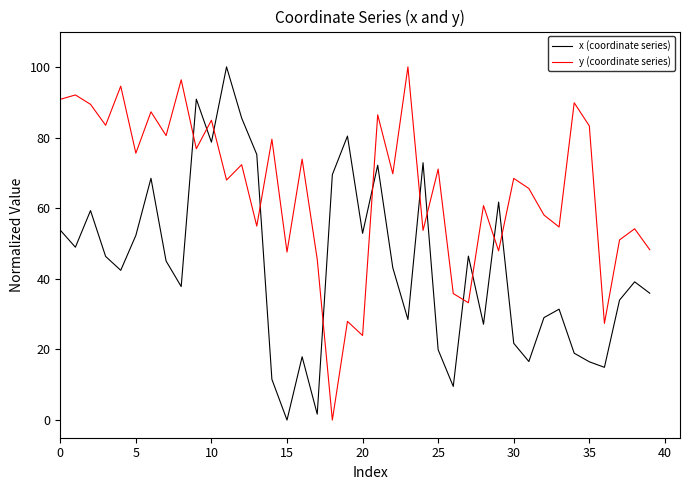

Does the chart display data point markers on the line(s)?

No